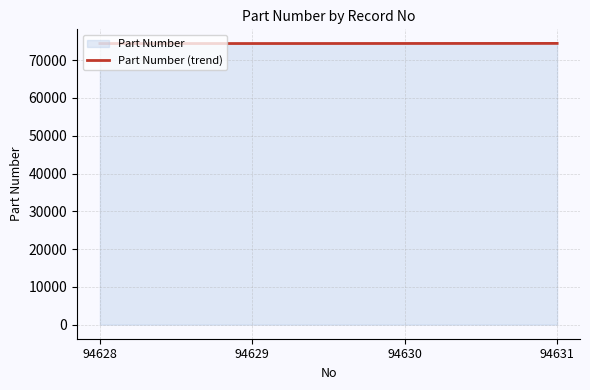

What is the maximum value shown in the chart?

74444.0